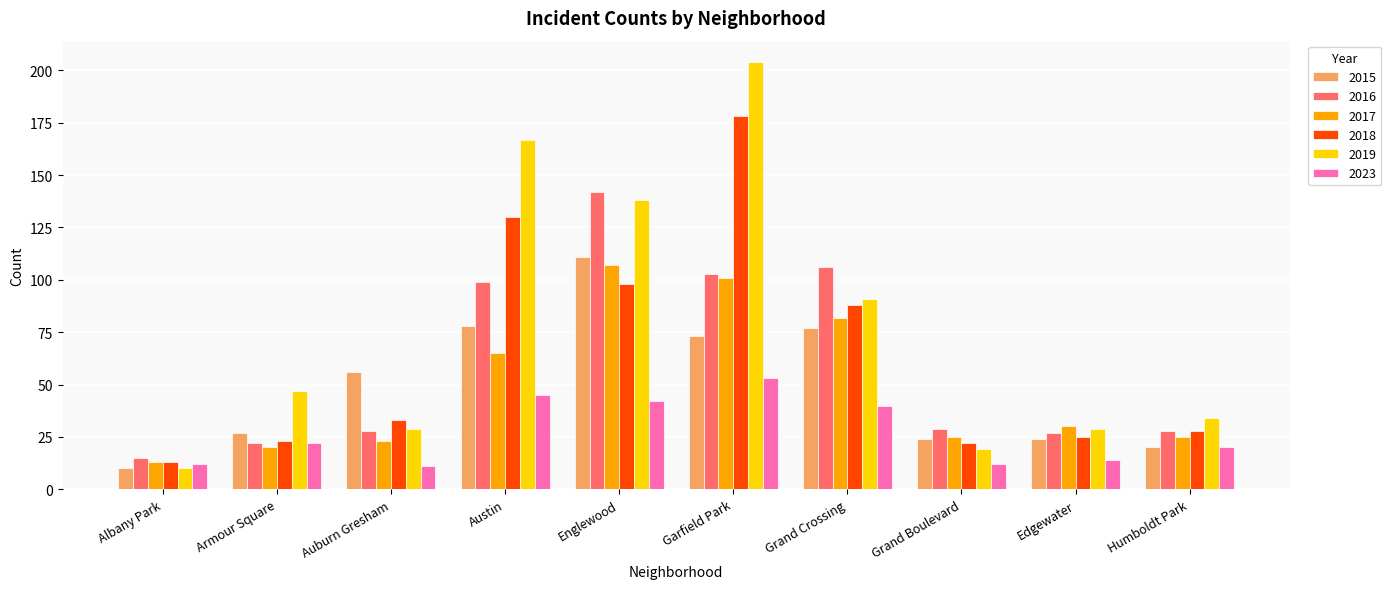

Reading left to right, transcribe all the data shown in this chart.

2015: 10	27	56	78	111	73	77	24	24	20
2016: 15	22	28	99	142	103	106	29	27	28
2017: 13	20	23	65	107	101	82	25	30	25
2018: 13	23	33	130	98	178	88	22	25	28
2019: 10	47	29	167	138	204	91	19	29	34
2023: 12	22	11	45	42	53	40	12	14	20